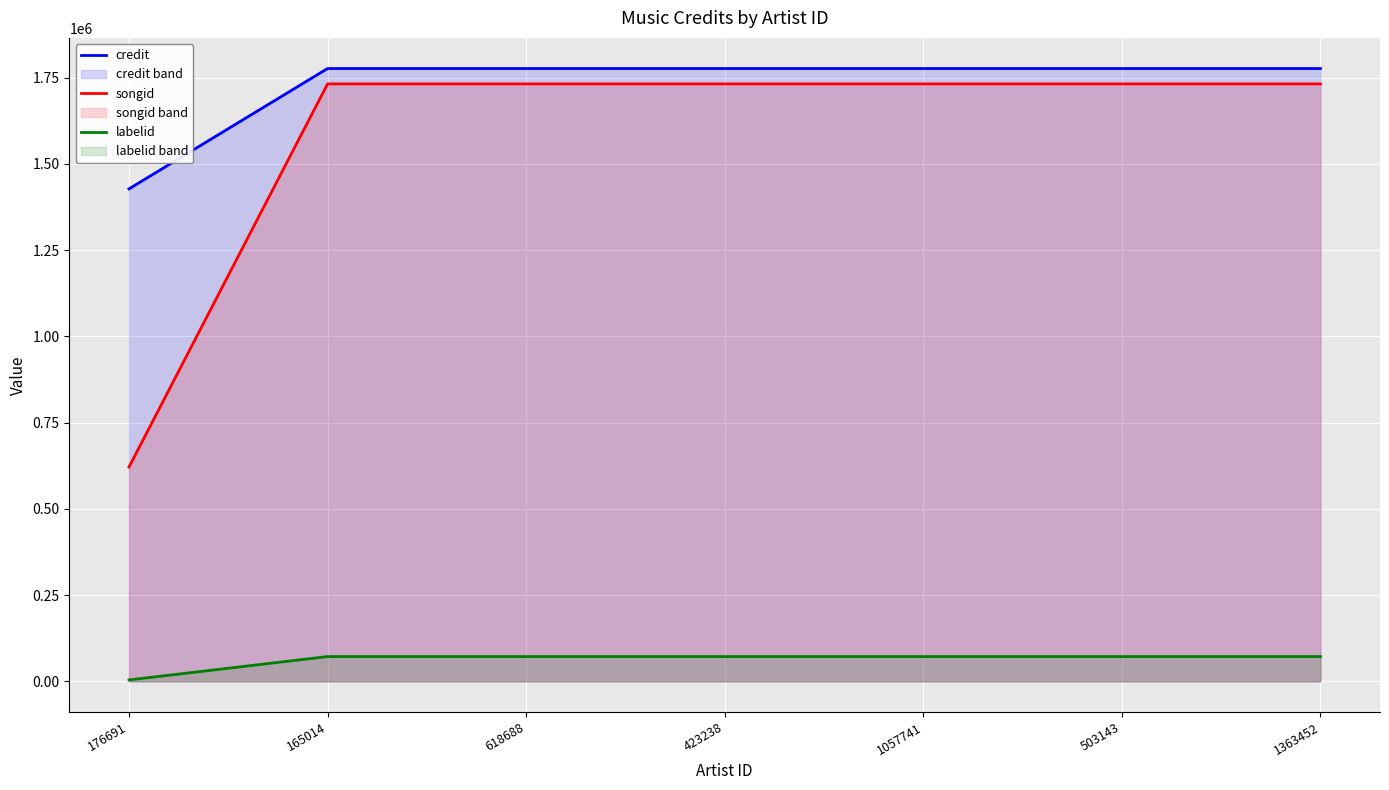

Reading left to right, list all the values displayed in this chart.

credit: 176691=1427443	165014=1776313	618688=1776313	423238=1776313	1057741=1776313	503143=1776313	1363452=1776313
songid: 176691=621054	165014=1731756	618688=1731756	423238=1731756	1057741=1731756	503143=1731756	1363452=1731756
labelid: 176691=4057	165014=71799	618688=71799	423238=71799	1057741=71799	503143=71799	1363452=71799